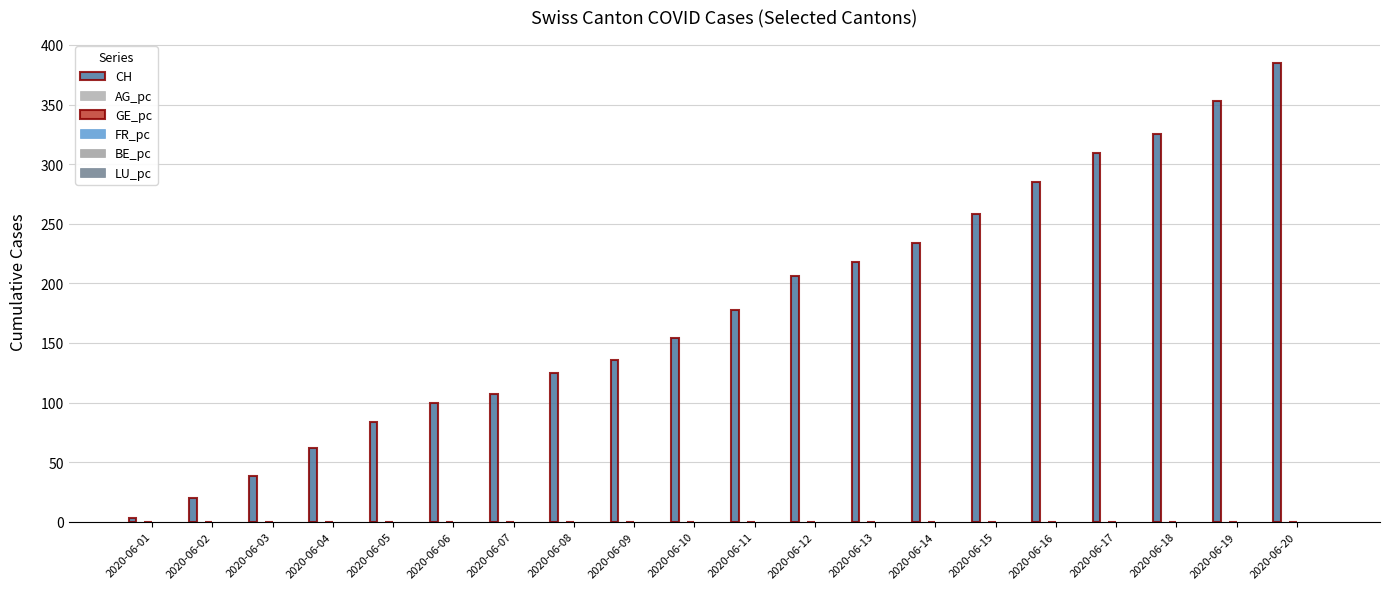

At which label does BE_pc reach its minimum?

2020-06-01